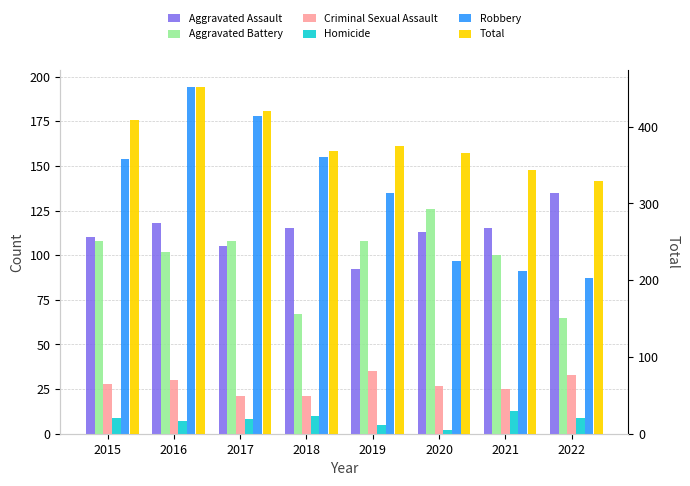

What is the value of the Aggravated Assault bar at the 8th from the left?

135